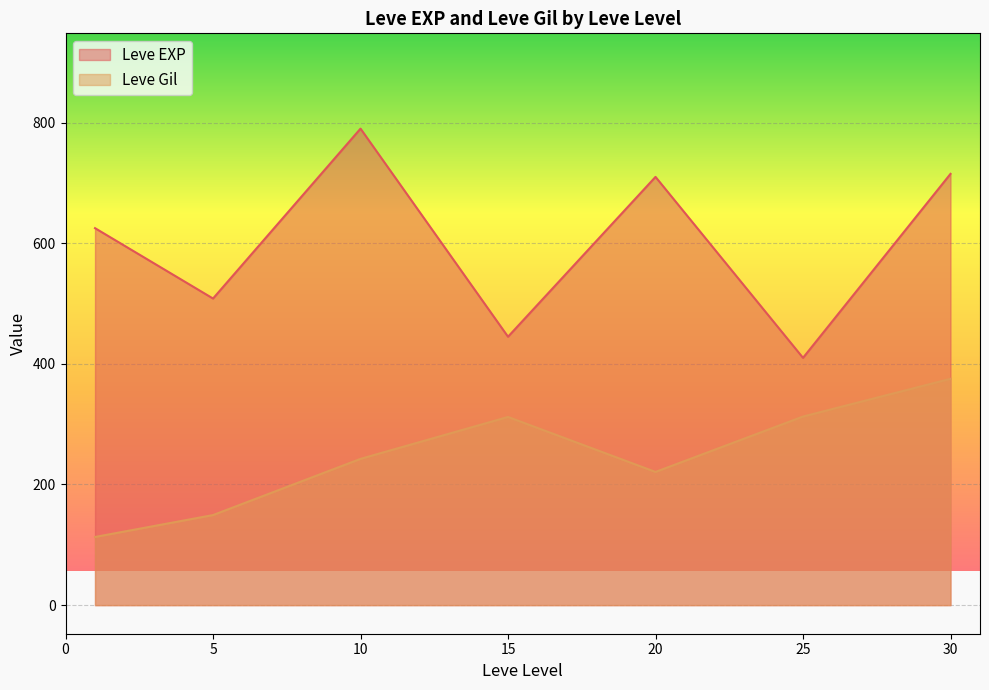

True or false: Leve Gil and Leve EXP intersect in this chart.

False